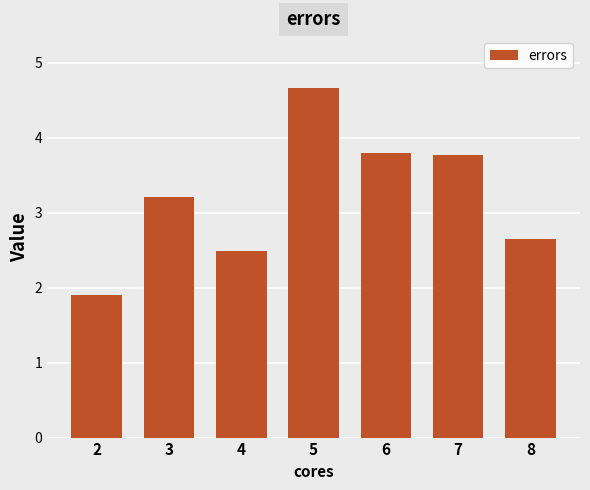

Which label corresponds to the largest value in the chart?

5